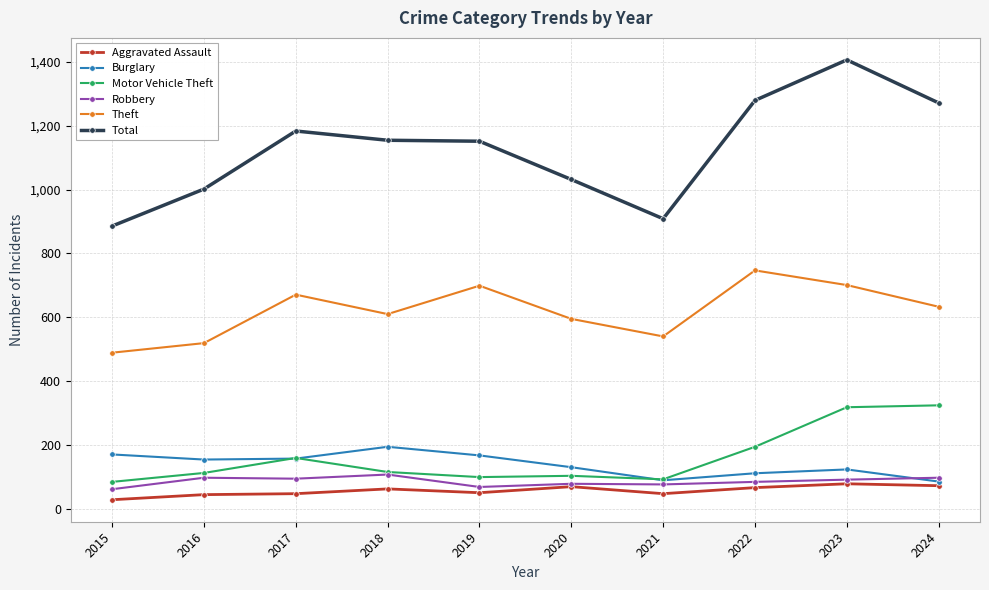

Read the Burglary value at 2017.

157